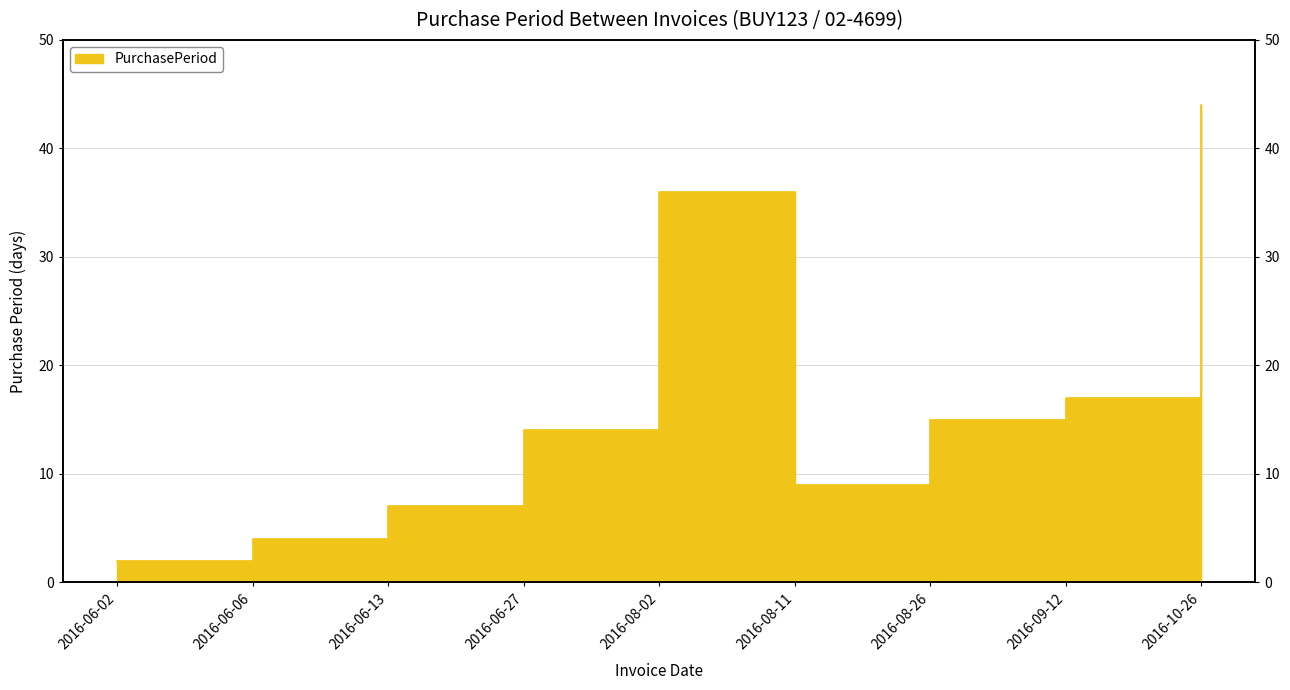

Rank the categories by value from lowest to highest.

2016-06-02, 2016-06-06, 2016-06-13, 2016-08-11, 2016-06-27, 2016-08-26, 2016-09-12, 2016-08-02, 2016-10-26